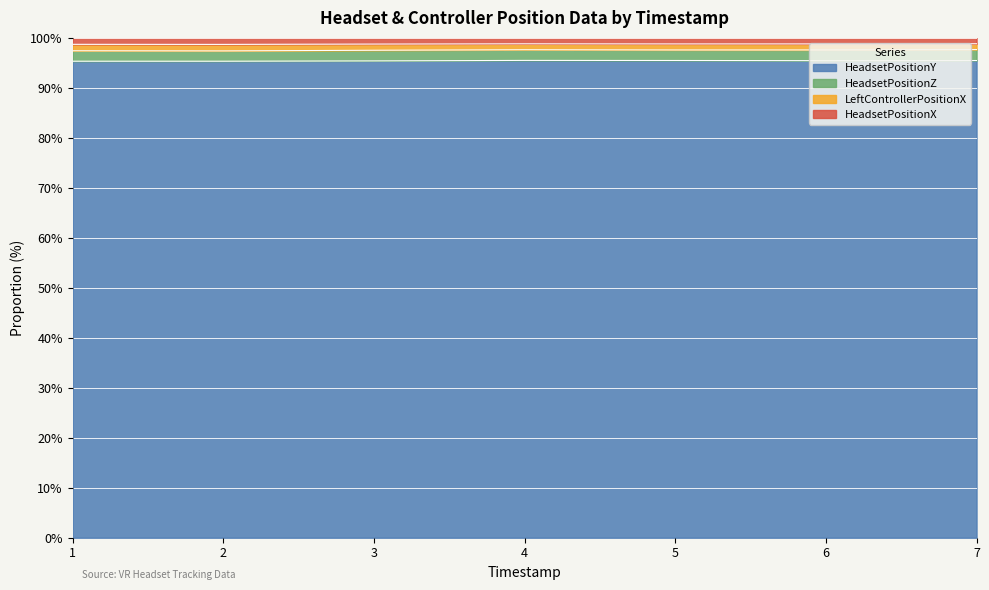

Which category has the highest value in the LeftControllerPositionX series?

7